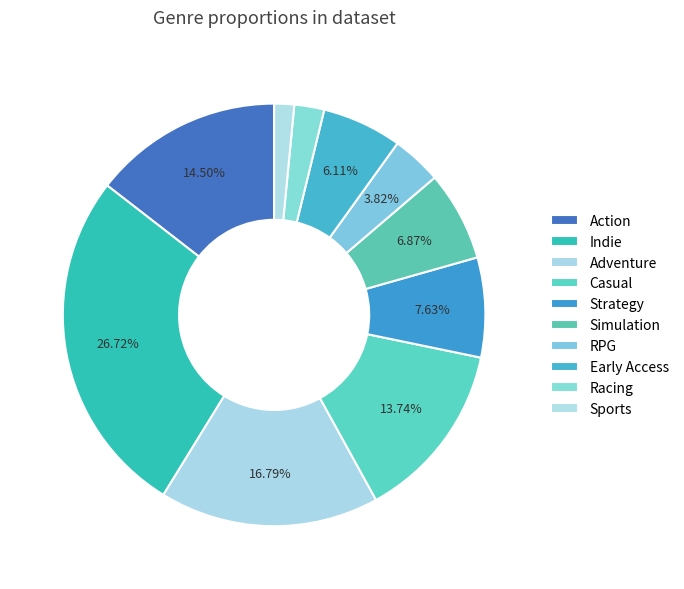

What is the largest slice in the pie chart?

Indie